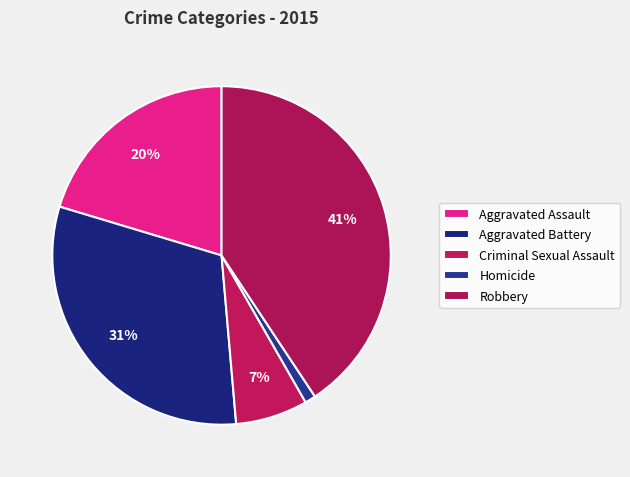

How many segments does this pie chart have?

5